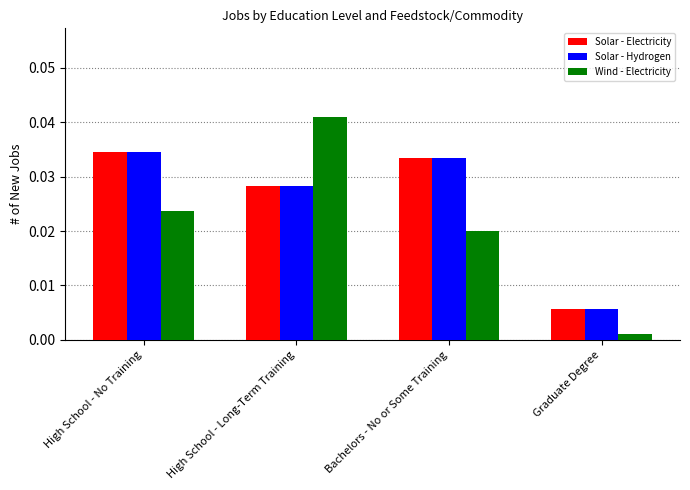

What is the sum of the Solar - Hydrogen values at High School - No Training and Bachelors - No or Some Training?

0.1